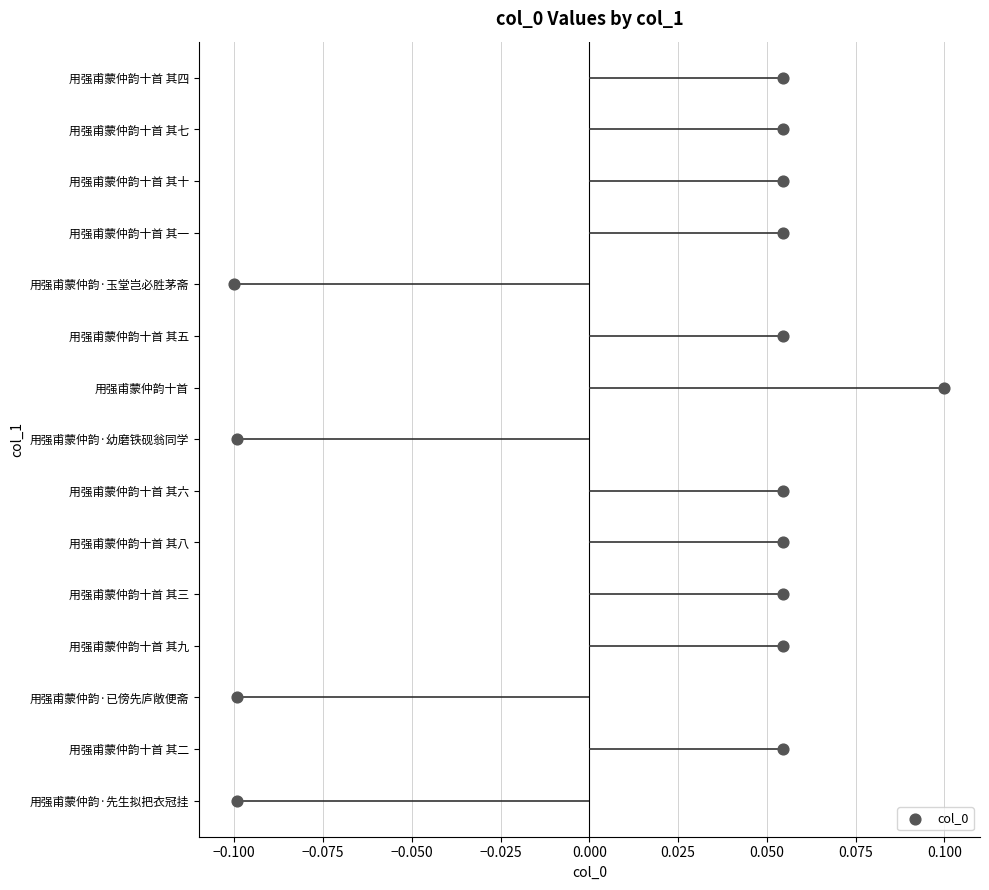

Which has a higher value, 0.075 or −0.100?

0.075